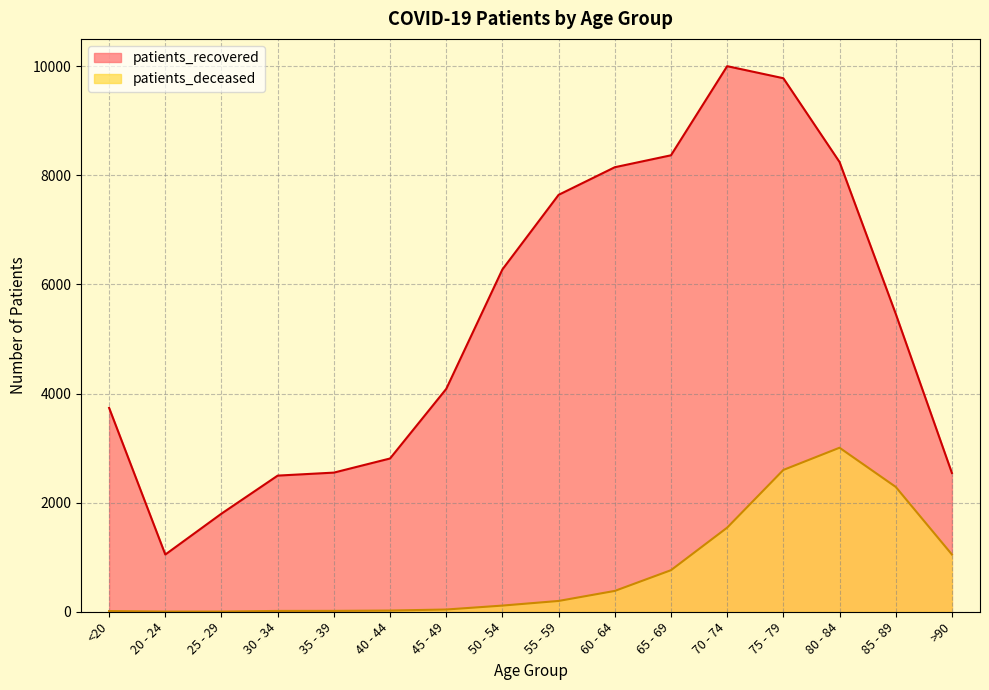

What is the value of the patients_deceased point at the 5th from the left?

16